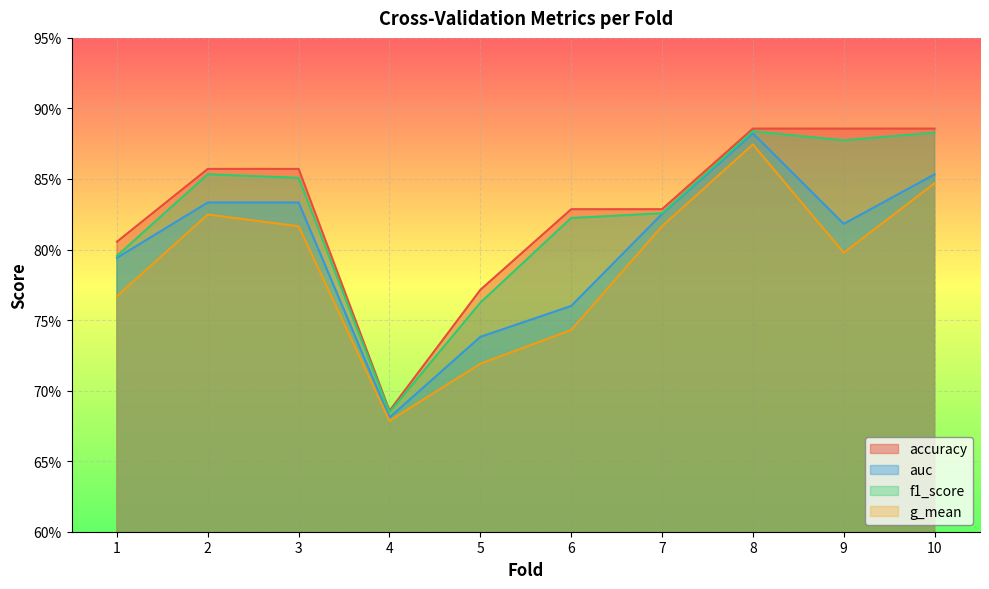

At which category does auc reach its first local peak?

3